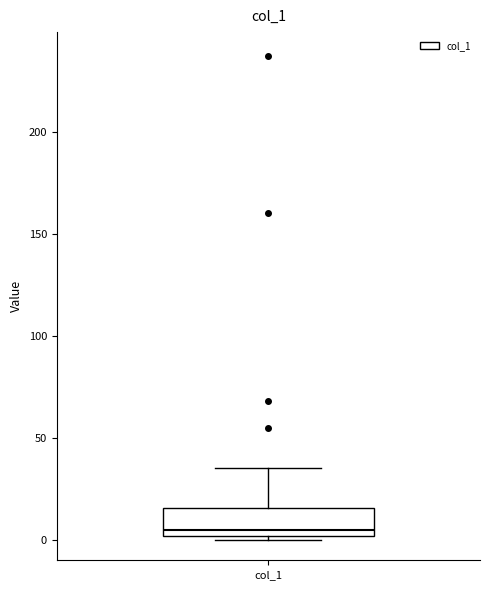

Transcribe this box plot: give where the median line is, the range the box spans, and where the two whiskers end, as read against the y-axis. The values are not printed on the chart, so give them approximately, as read against the axis.

median 5, box 0 to 15, whiskers 0 (just below the box's lower edge) to 35